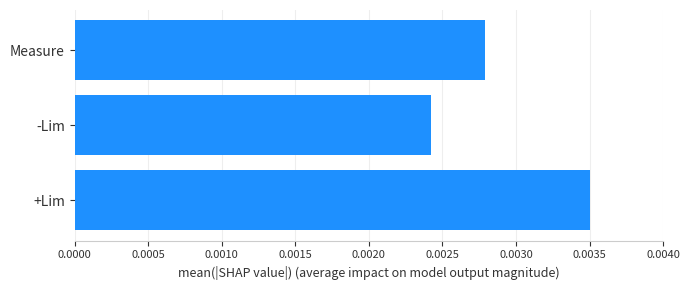

Which category has the highest value across all series?

+Lim